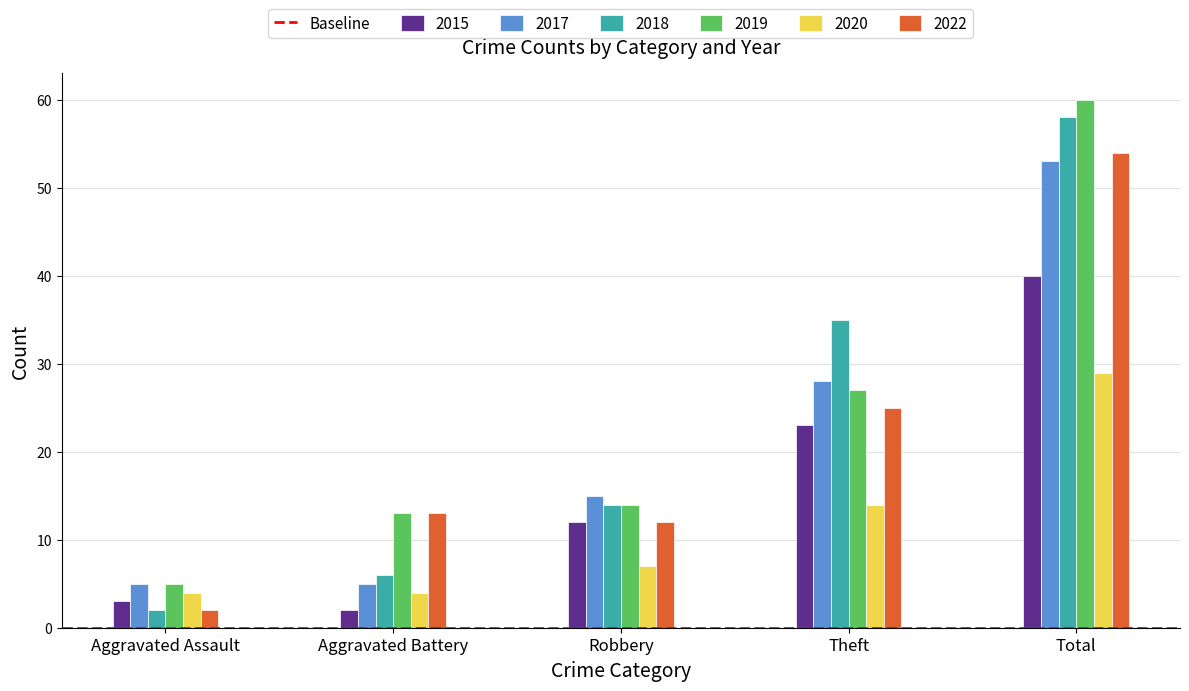

Reading right to left, what are all the values shown in this chart?

2015: 40	23	12	2	3
2017: 53	28	15	5	5
2018: 58	35	14	6	2
2019: 60	27	14	13	5
2020: 29	14	7	4	4
2022: 54	25	12	13	2